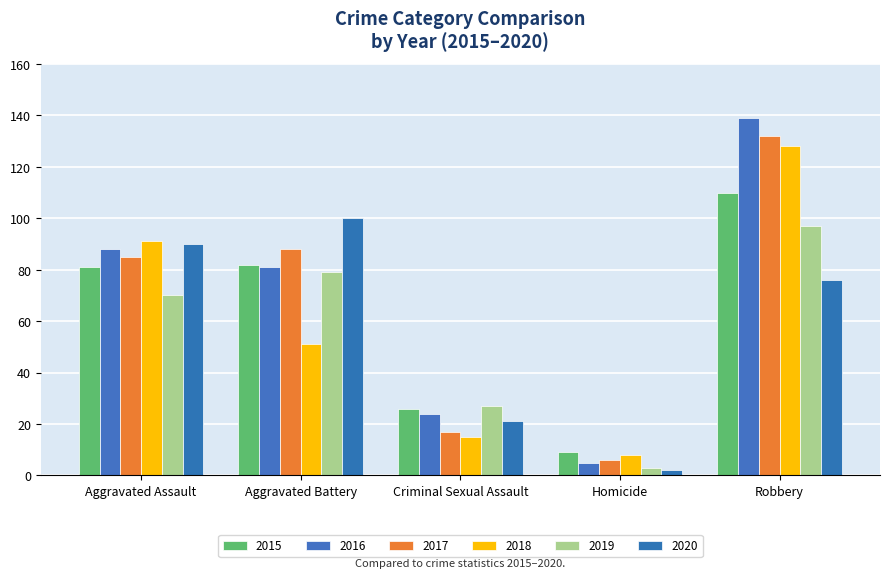

At which label does 2019 first exceed 70?

Aggravated Battery